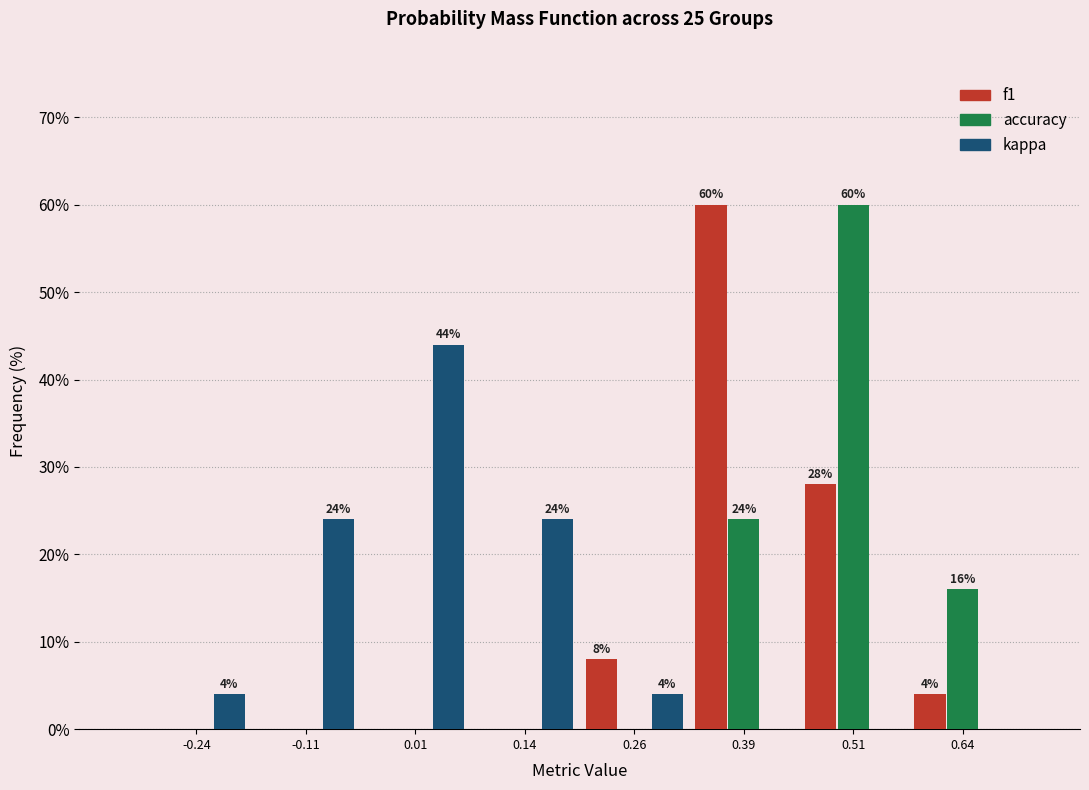

In the kappa series, which range on the x-axis has the tallest bar?

-0.050 to 0.075